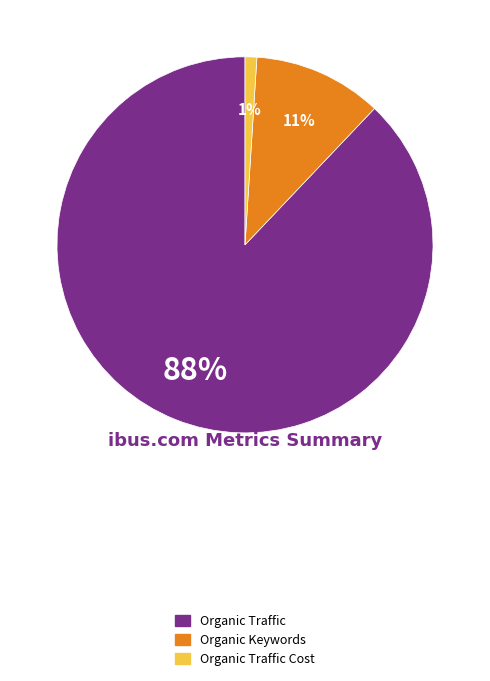

Does any single category account for the majority?

Yes